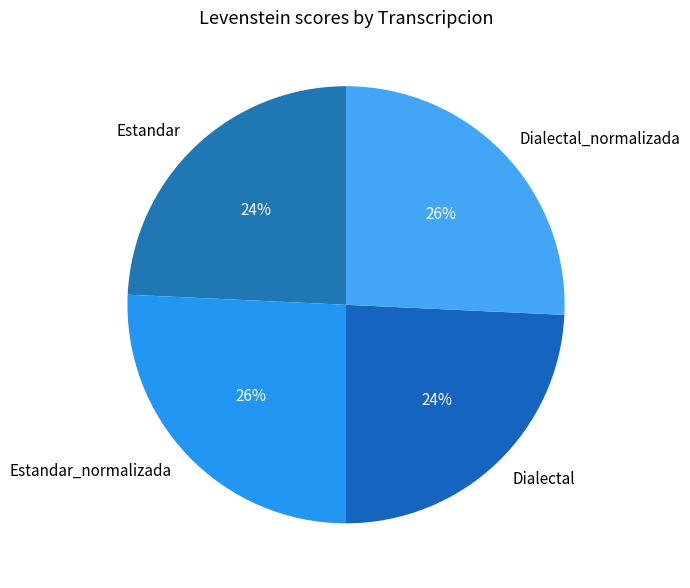

To the nearest percent, what is the difference between the largest and smallest slice percentages?

1%